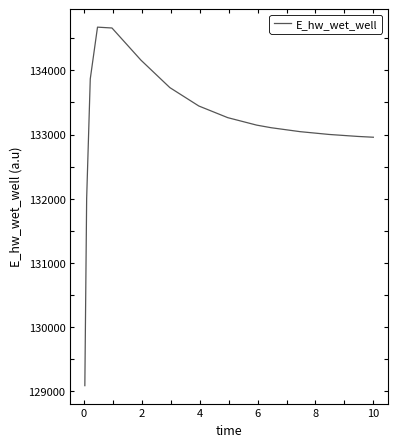

What is the smallest value displayed?

129087.4